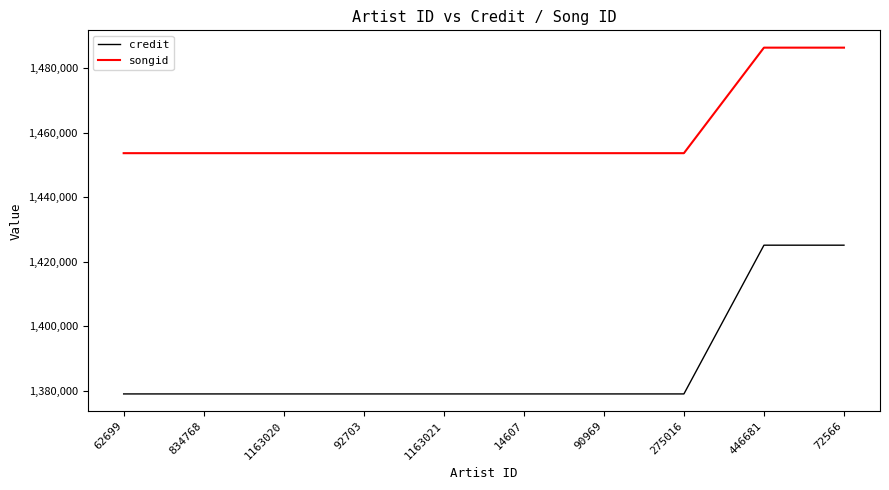

True or false: credit and songid intersect in this chart.

False